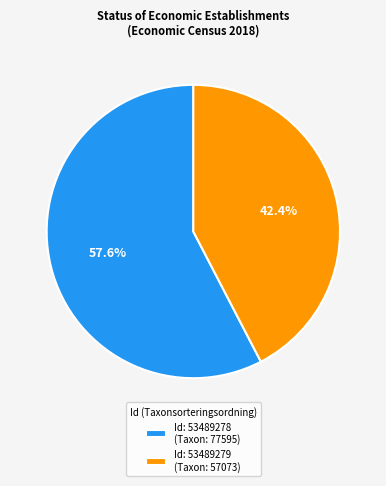

To the nearest percent, what is the average slice percentage?

50%